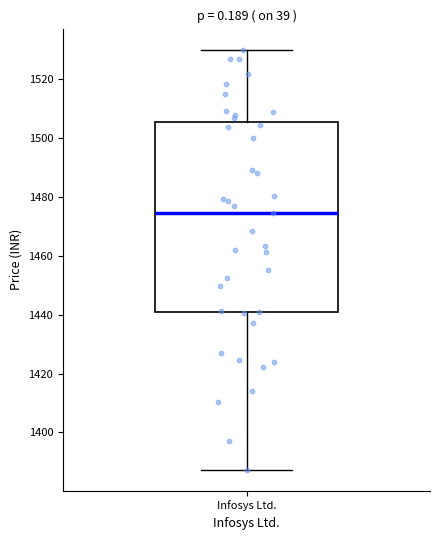

Transcribe this box plot: give where the median line is, the range the box spans, and where the two whiskers end, as read against the y-axis. The values are not printed on the chart, so give them approximately, as read against the axis.

median 1474, box 1440 to 1506, whiskers 1388 to 1530